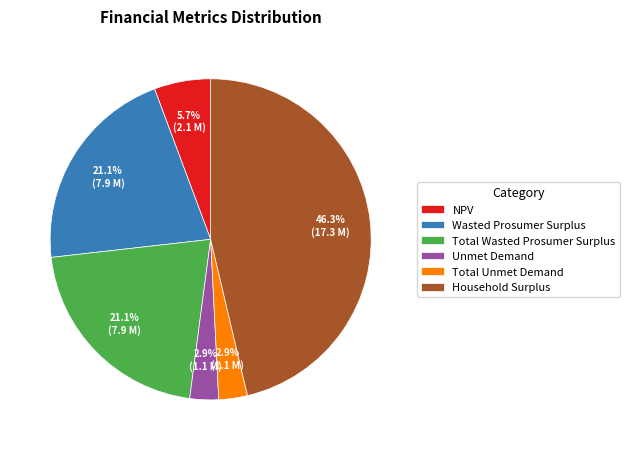

What is the largest slice in the pie chart?

Household Surplus